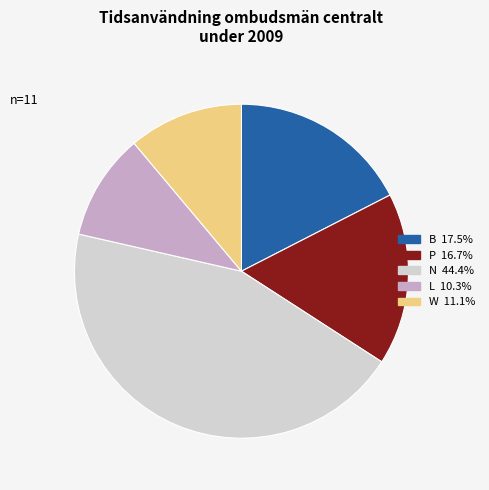

Is there a majority slice in this chart?

No